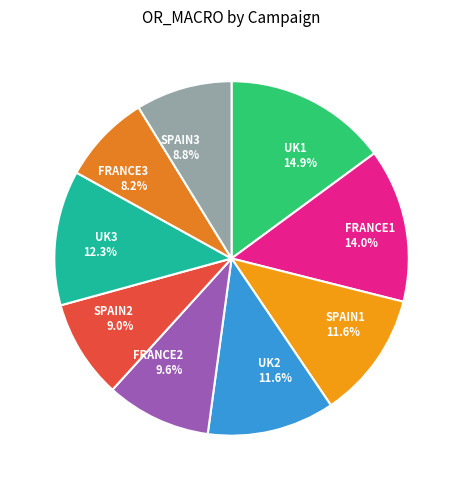

Which category has the smallest portion of the pie?

FRANCE3